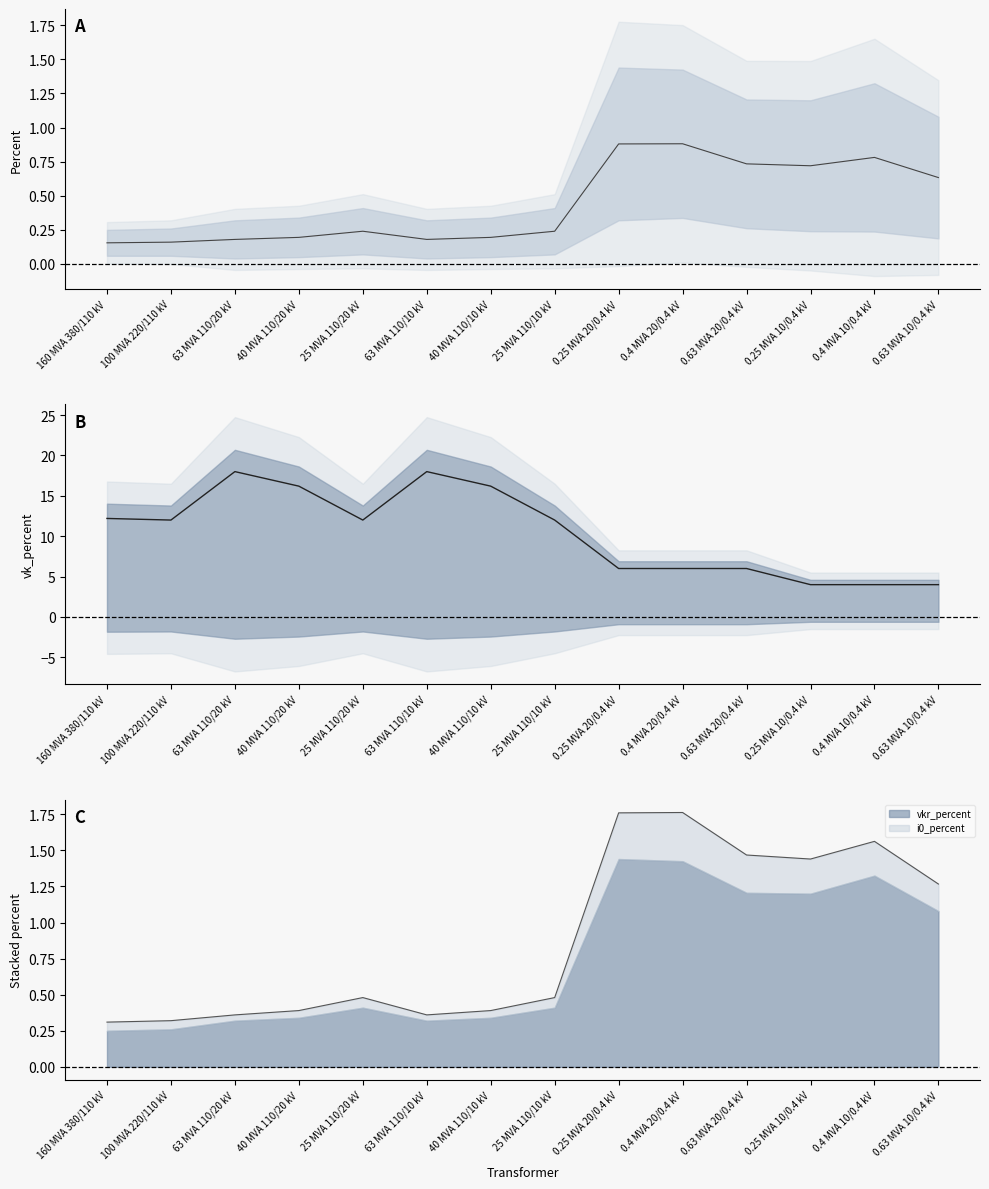

What is the sum of the mid band values at 63 MVA 110/20 kV and 25 MVA 110/20 kV?

0.4